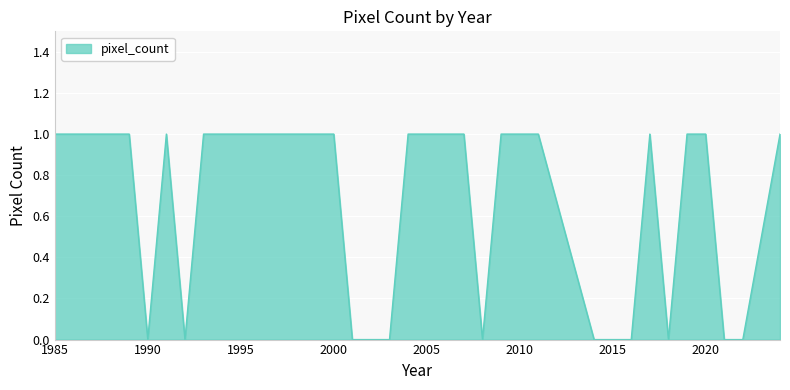

Does the chart have visible grid lines?

Yes